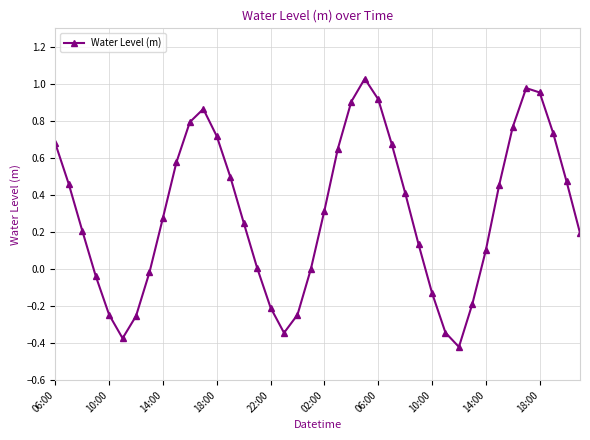

How many interior local peaks (higher than both neighbors) does the data have?

3